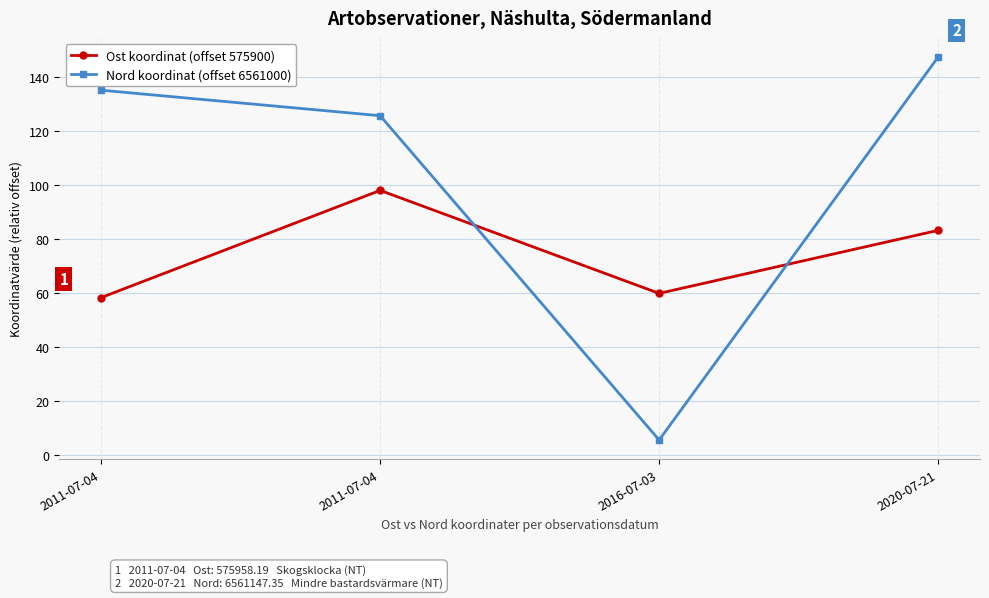

How many distinct data groups are displayed?

2